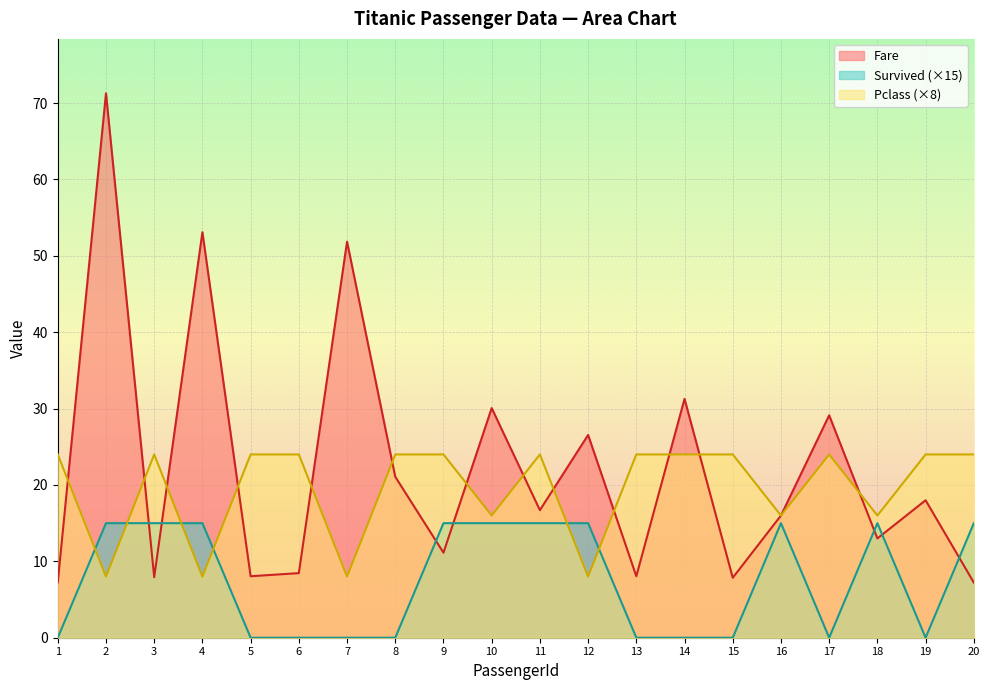

Does the chart display data point markers on the line(s)?

No